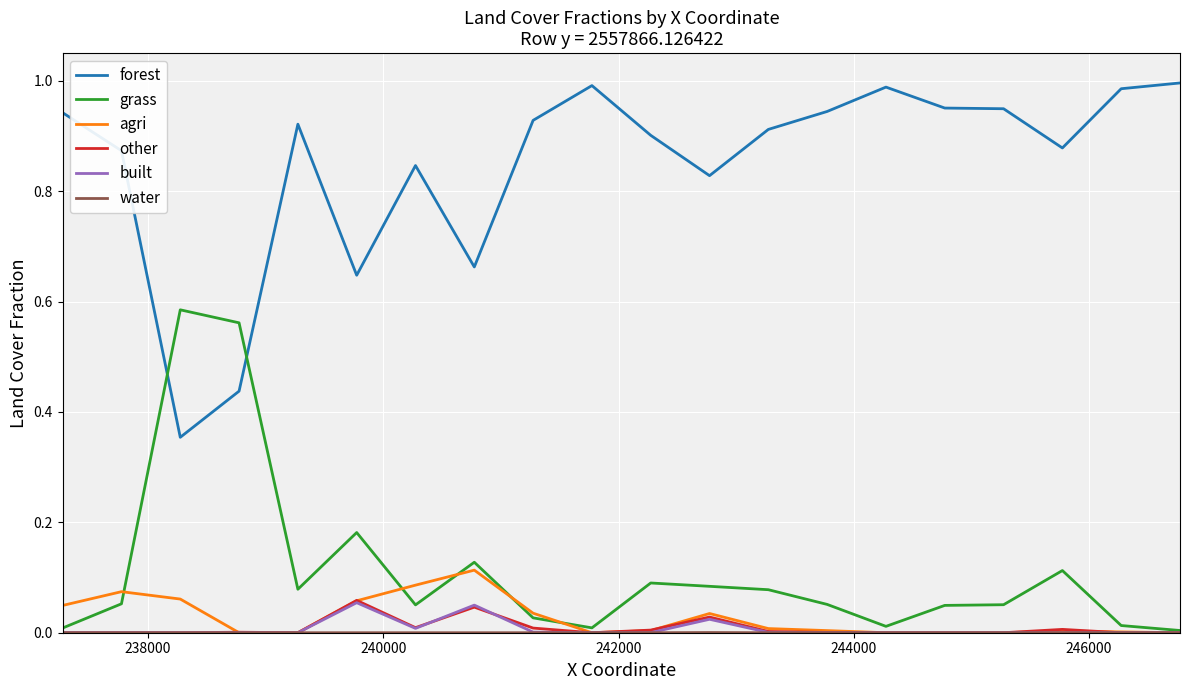

What is the sum of all forest values?

16.9